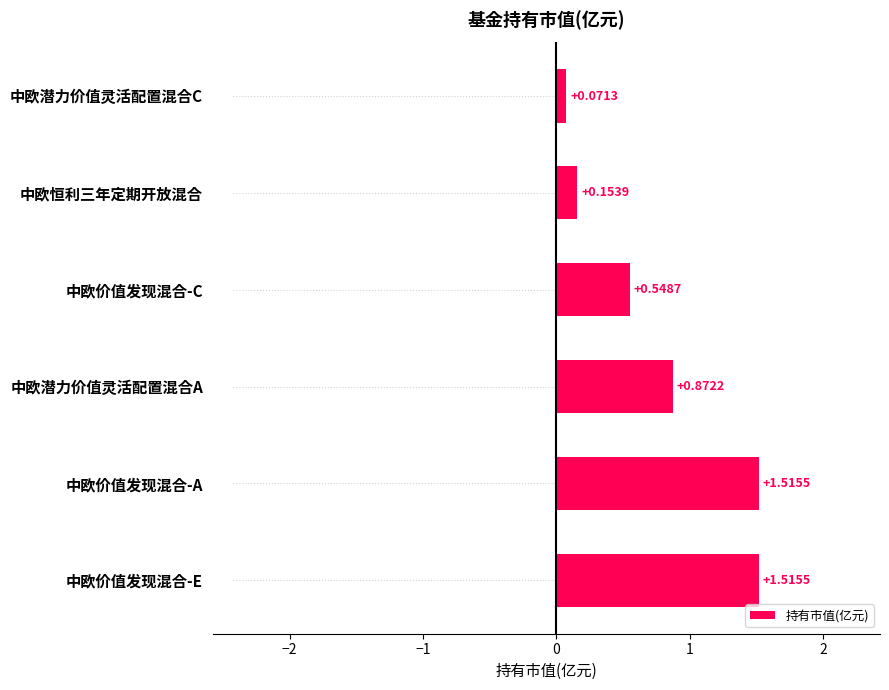

Between 中欧价值发现混合-A and 中欧恒利三年定期开放混合, which is larger?

中欧价值发现混合-A